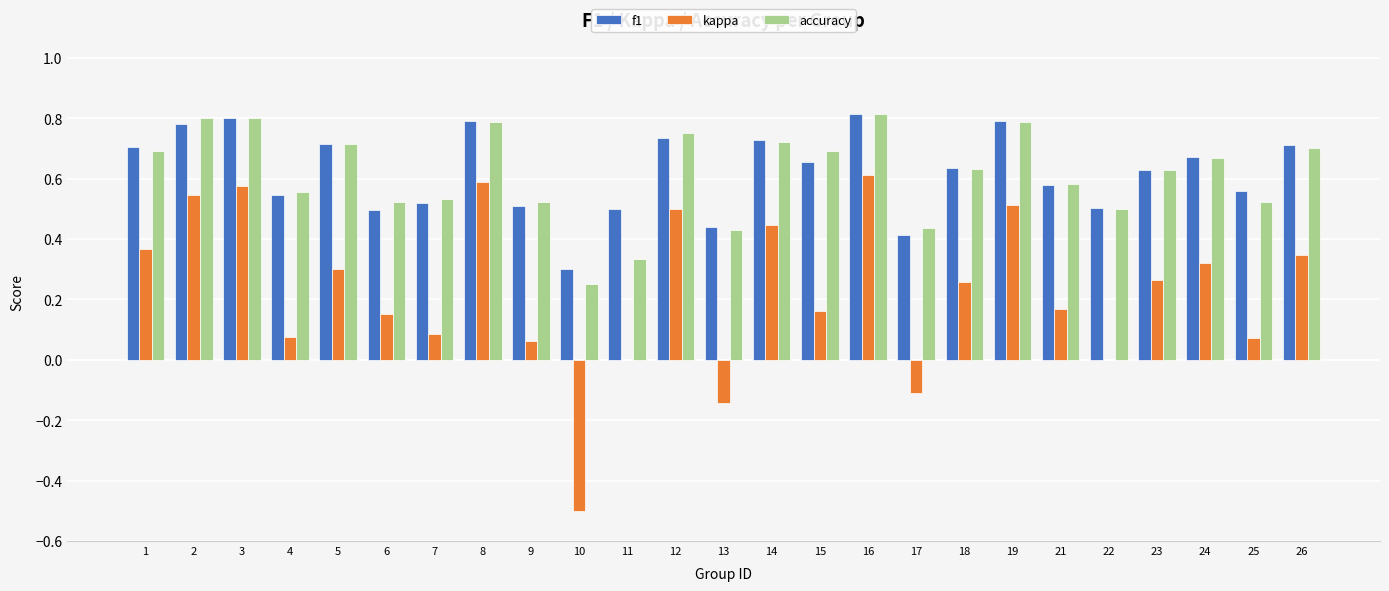

Which series changed the most between 4 and 24?

kappa